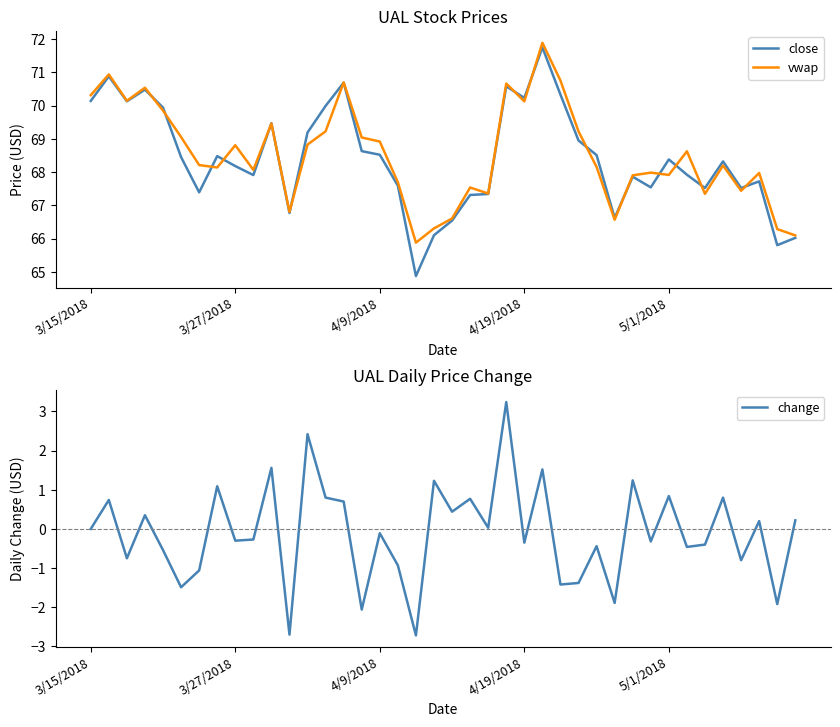

How many data points in vwap are above 68?

24